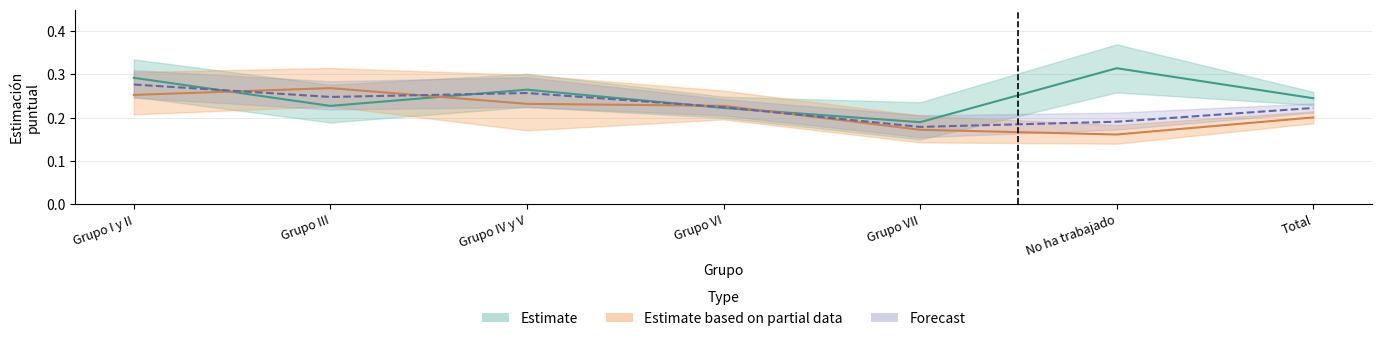

What is the highest value of the Estimate based on partial data series?

0.3